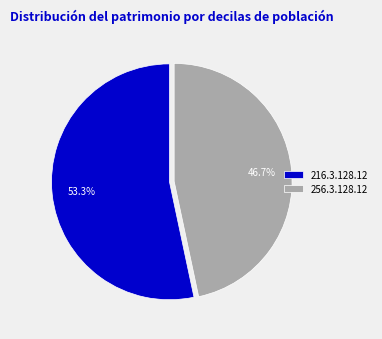

Which slice represents more than half of the pie?

216.3.128.12